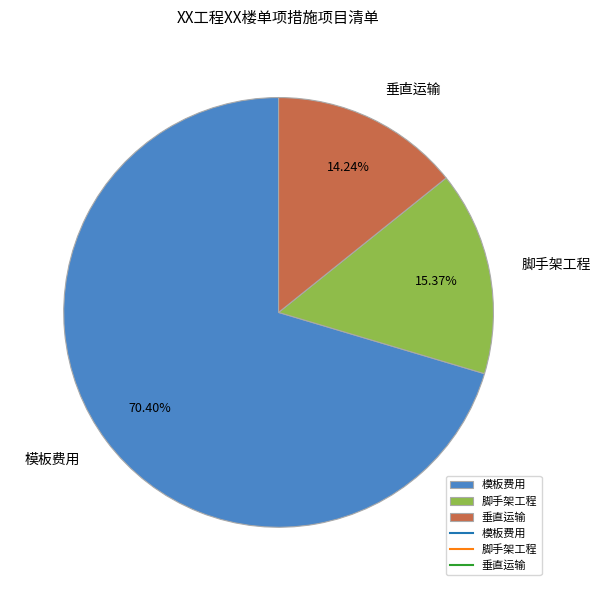

What is the majority slice?

模板费用